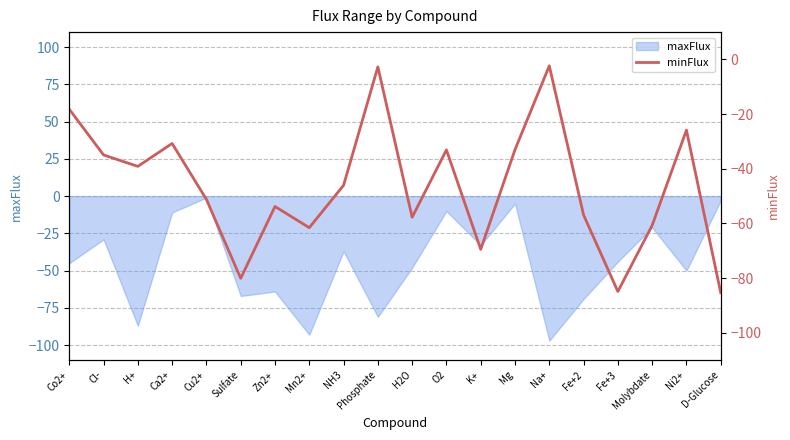

What is the label of the 8th point from the right?

K+